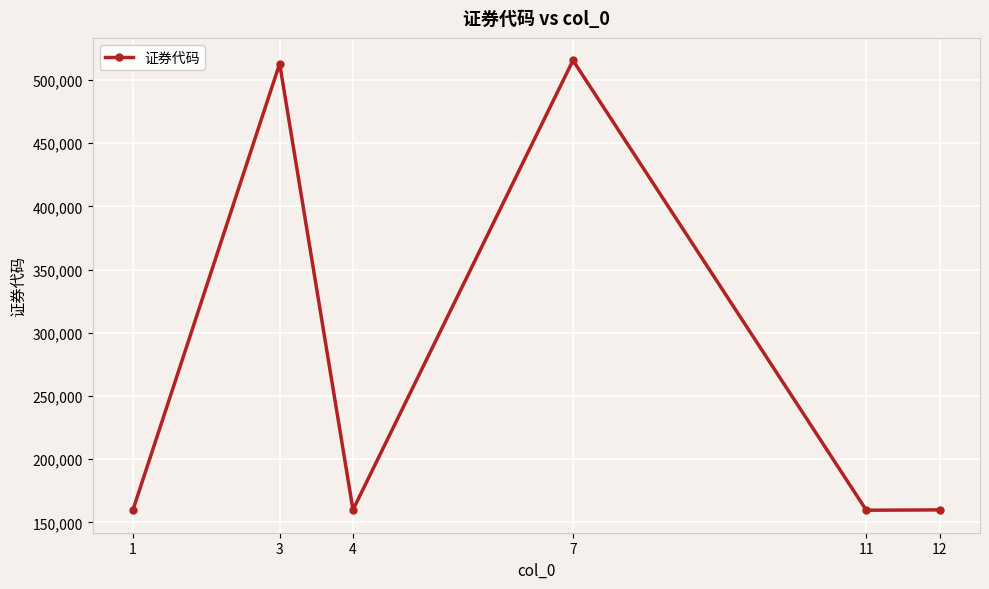

What is the value of the 5th point from the left?

159612